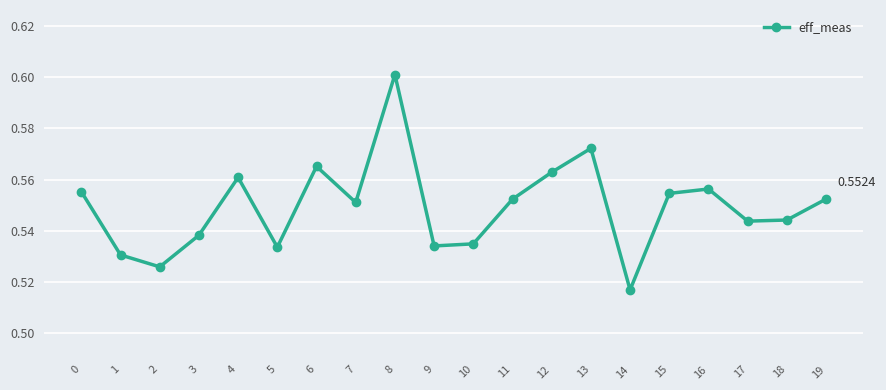

The value at 12 is 0.1. True or false?

False